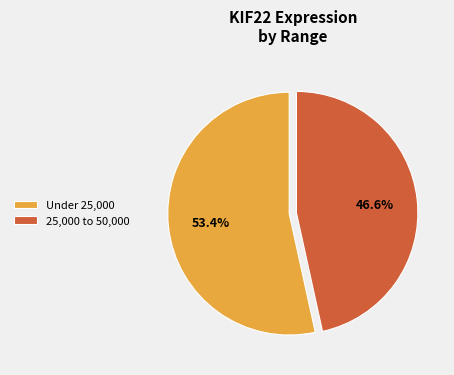

Which slice represents more than half of the pie?

Under 25,000